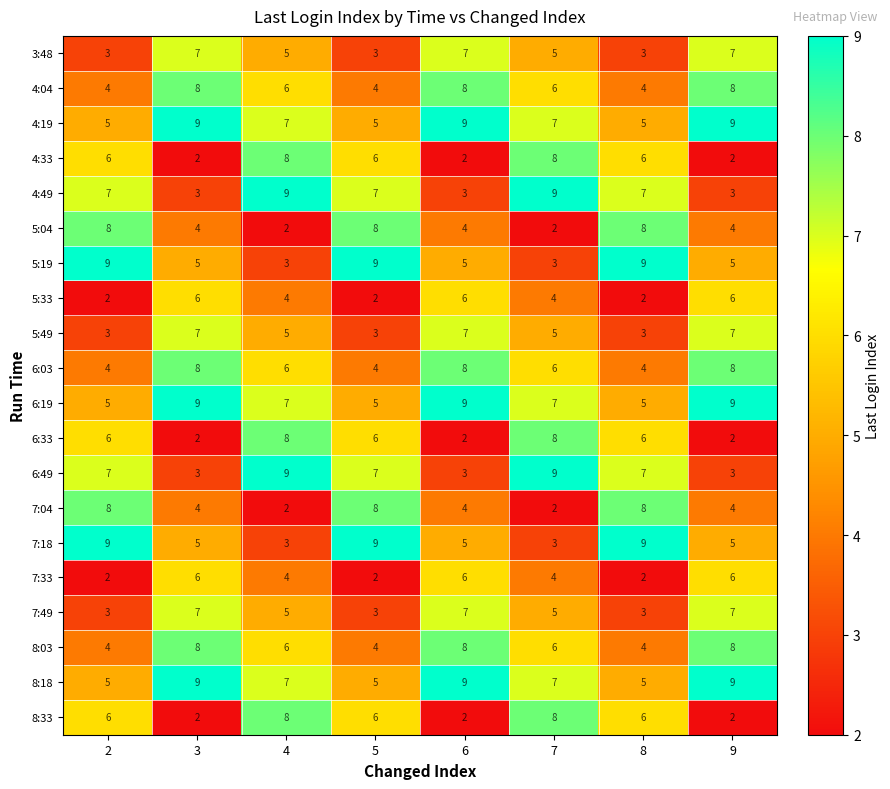

What is the difference between the second highest and second lowest values in the 4:04 series?

4